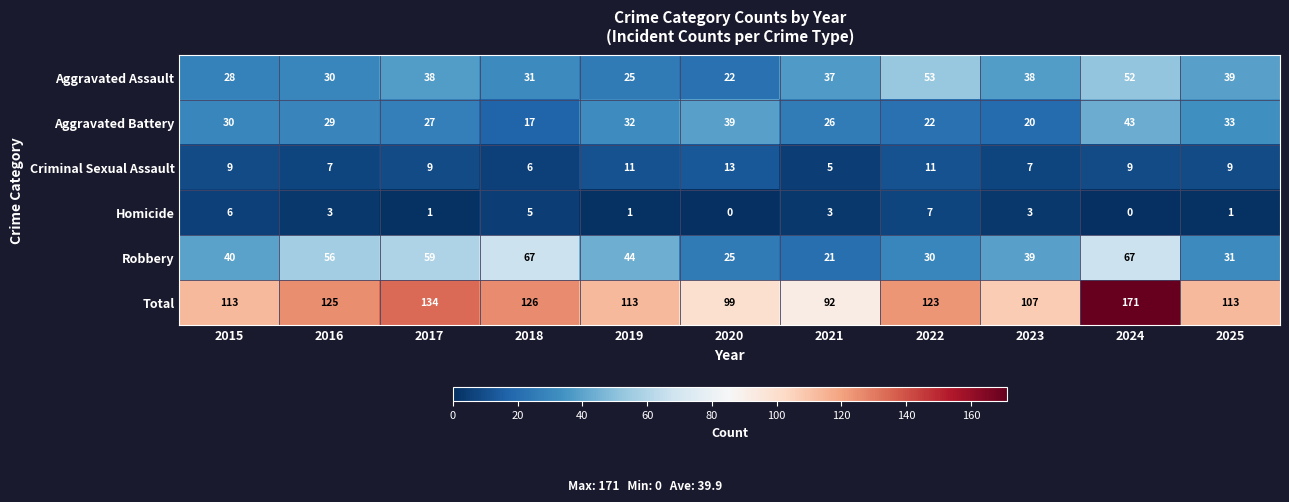

What is the difference between the highest and lowest values at 2016?

122